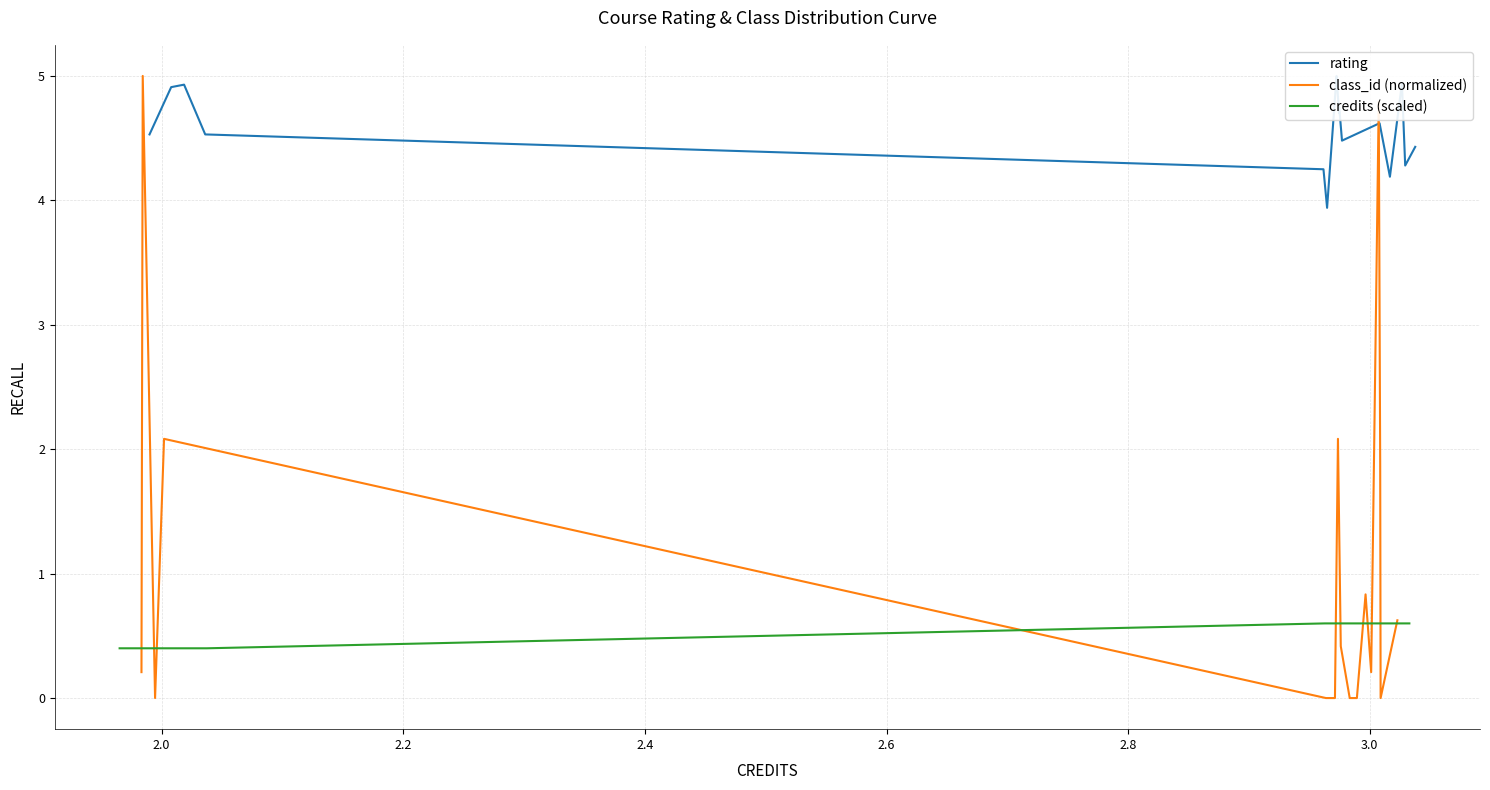

What is the value of the credits (scaled) point at the 9th from the left?

0.6